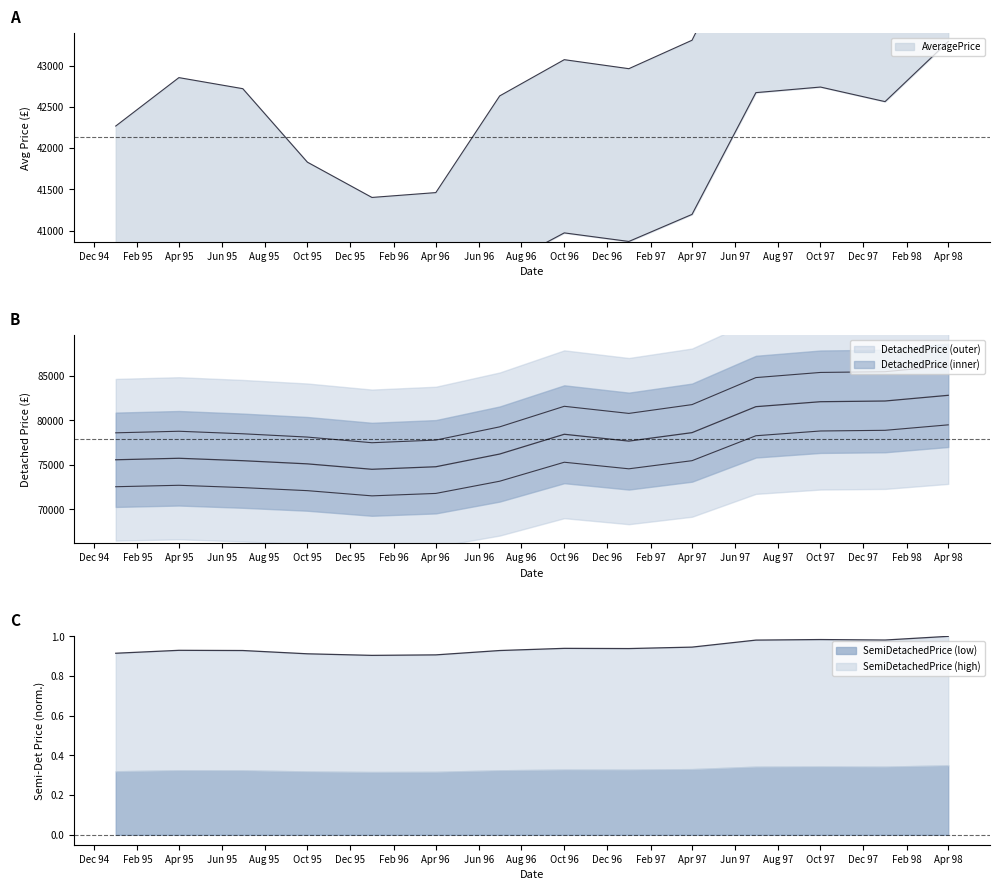

What position from the right is 1998-01-01?

2